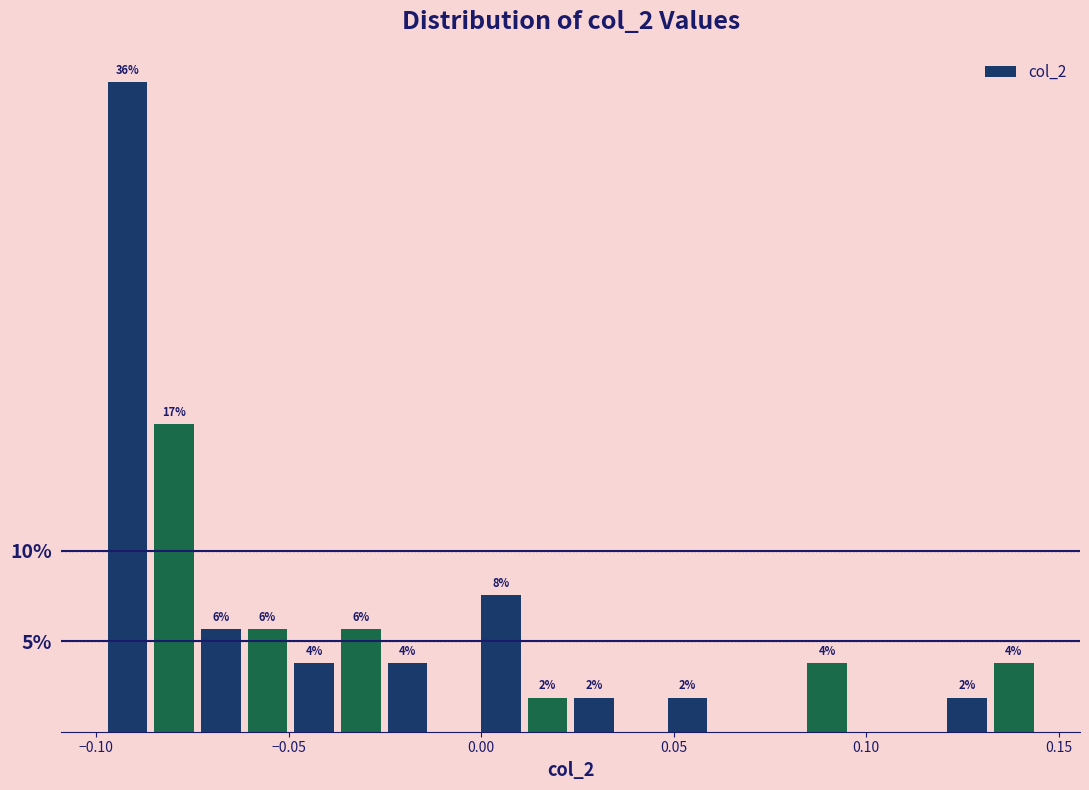

Around what value on the x-axis is the tallest bar? Give the approximate position of its centre, as read against the axis.

-0.090